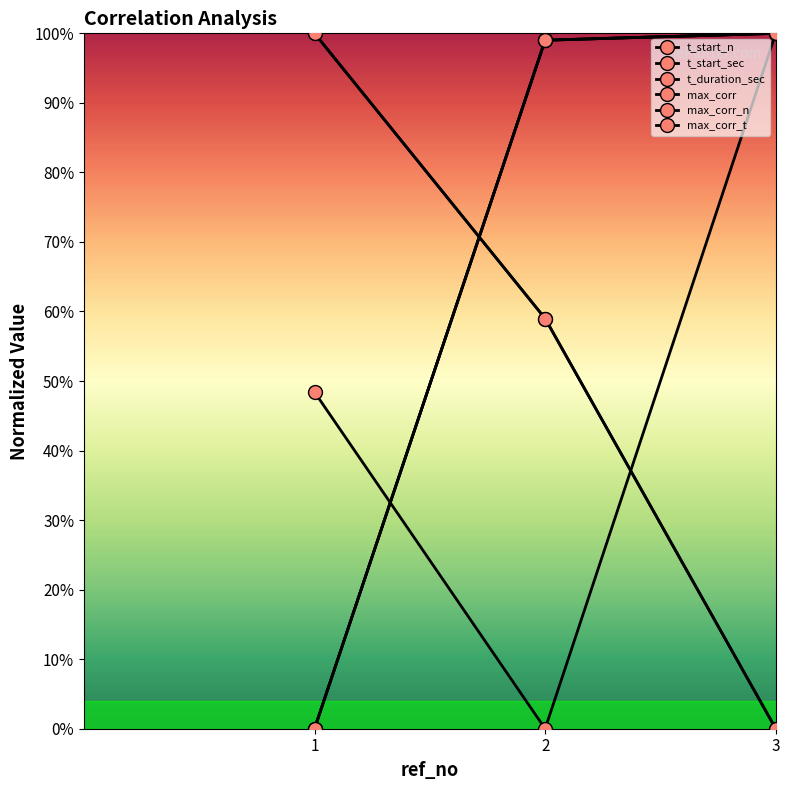

At which label does t_start_n reach its peak?

3